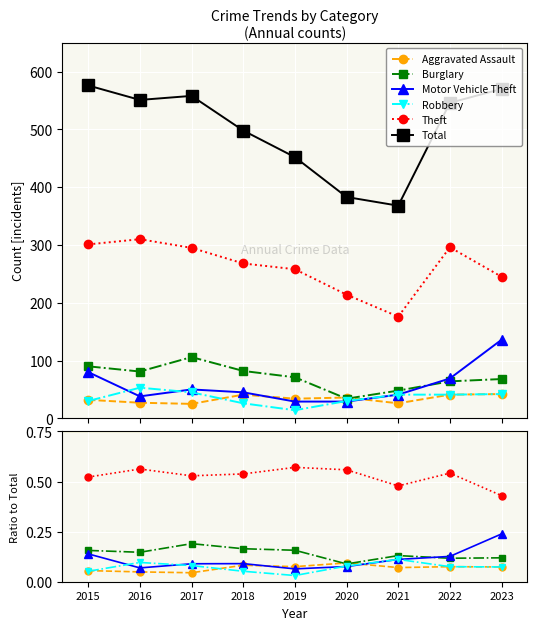

True or false: Motor Vehicle Theft has a value of 0.2 at 2015.

False